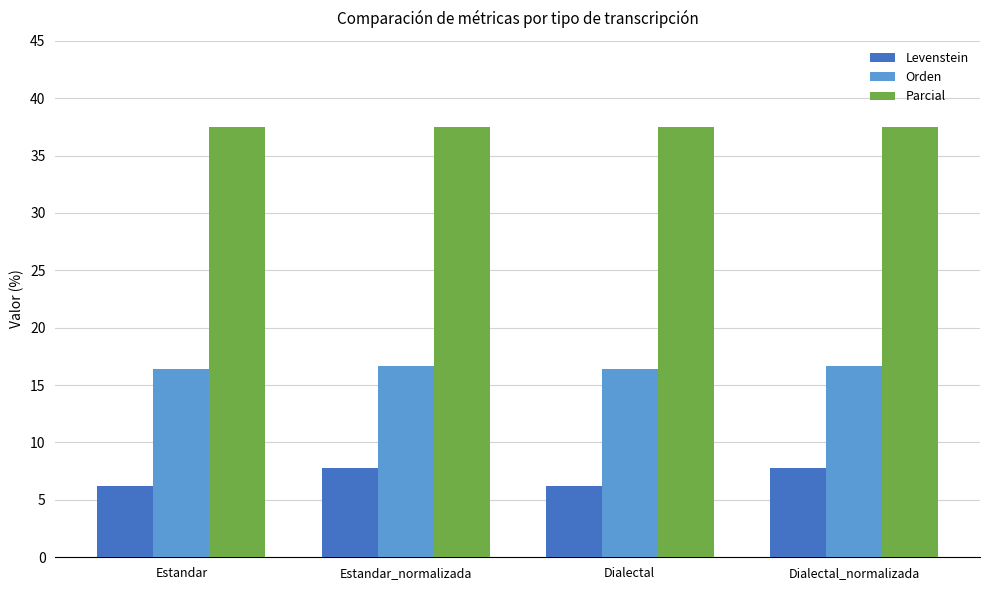

What is the label of the 2nd bar from the left?

Estandar_normalizada